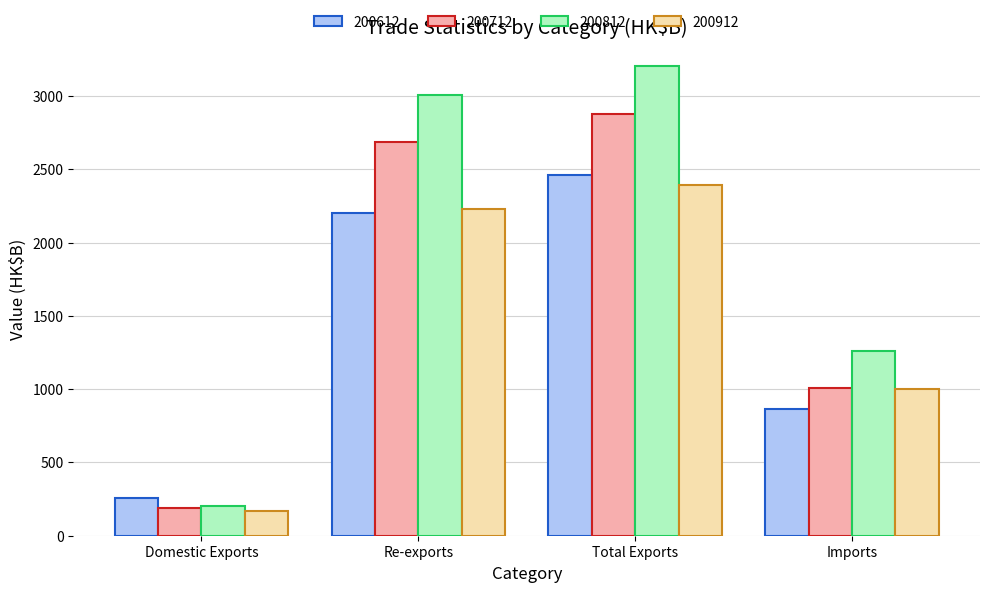

True or false: 200612 has a value of 279.7 at Imports.

False